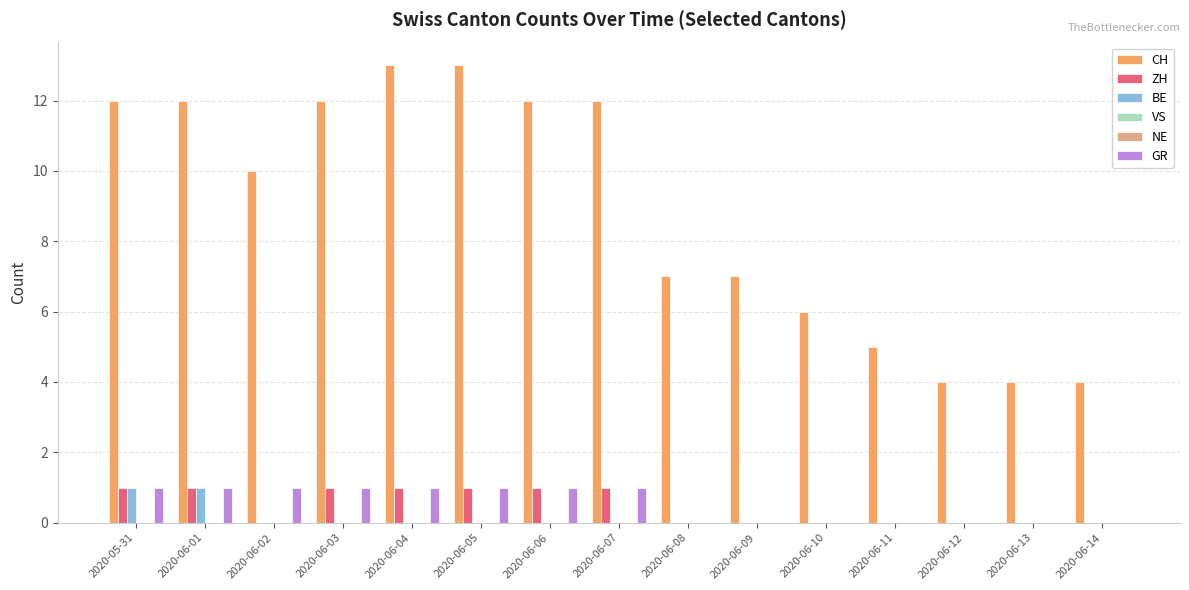

What is the label of the 3rd bar from the right?

2020-06-12